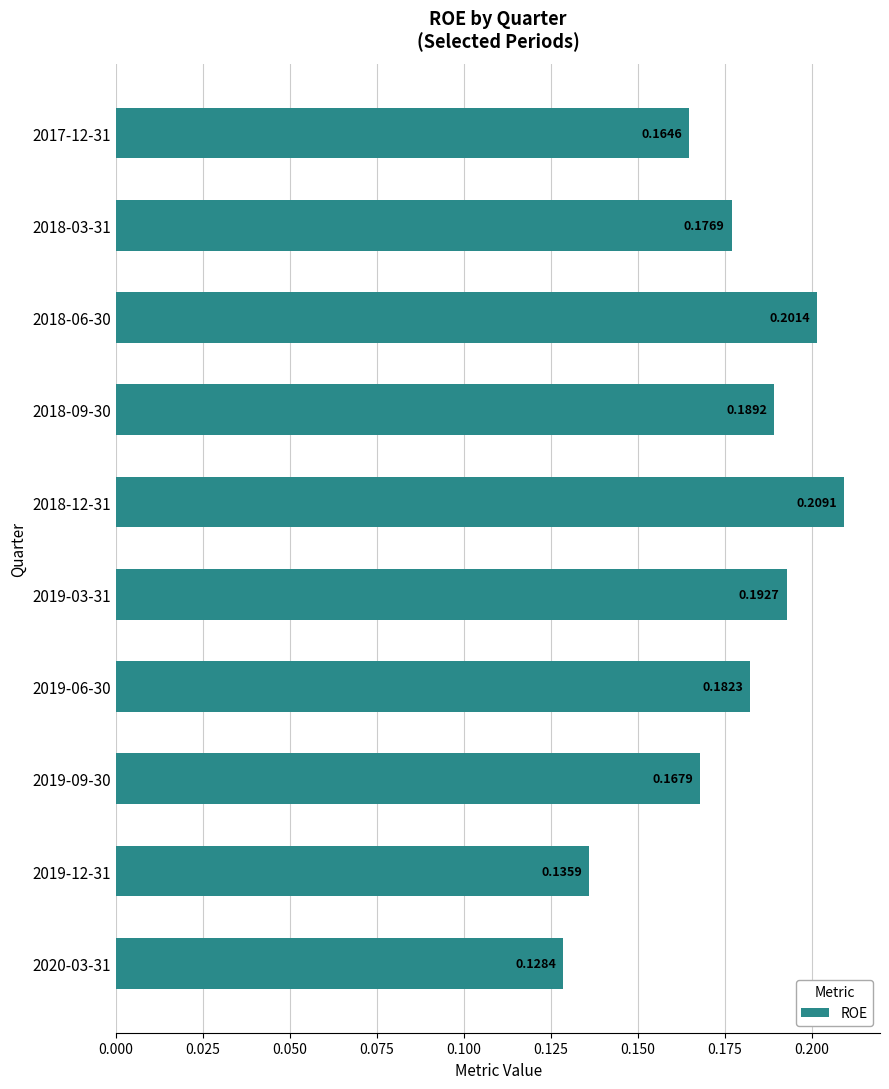

How many categories are shown in the chart?

10